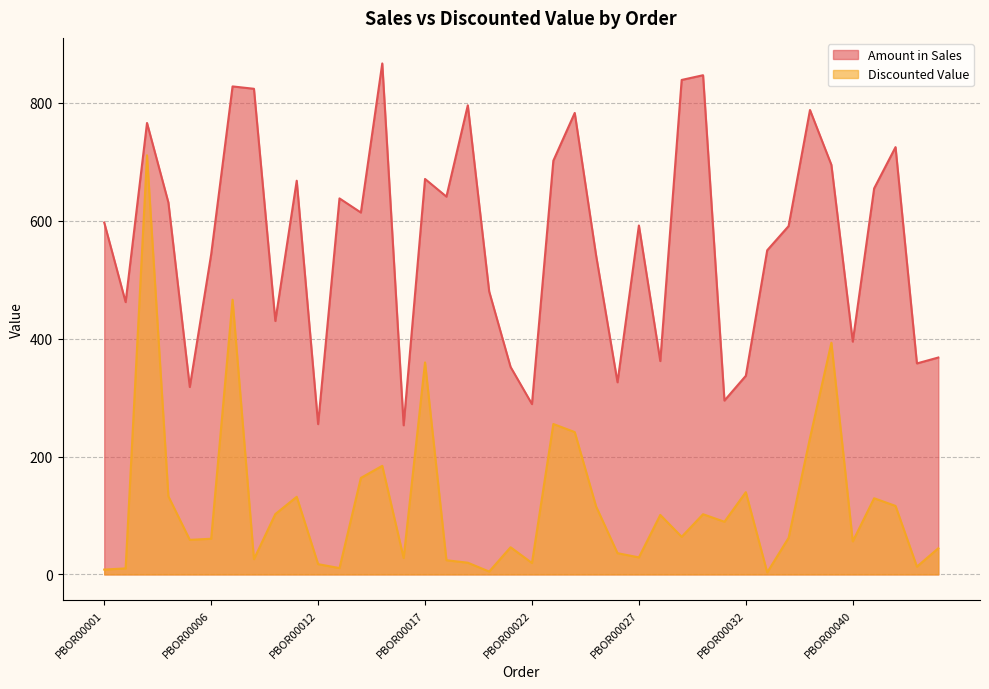

At PBOR00038, list the series in order from largest to smallest.

Amount in Sales, Discounted Value